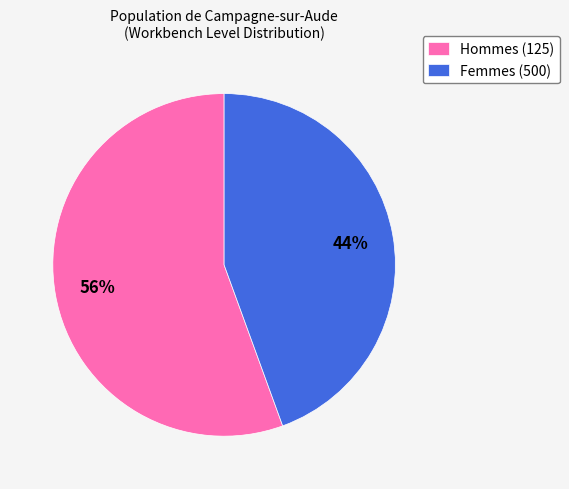

True or false: Hommes (125) accounts for 64% of the total.

False